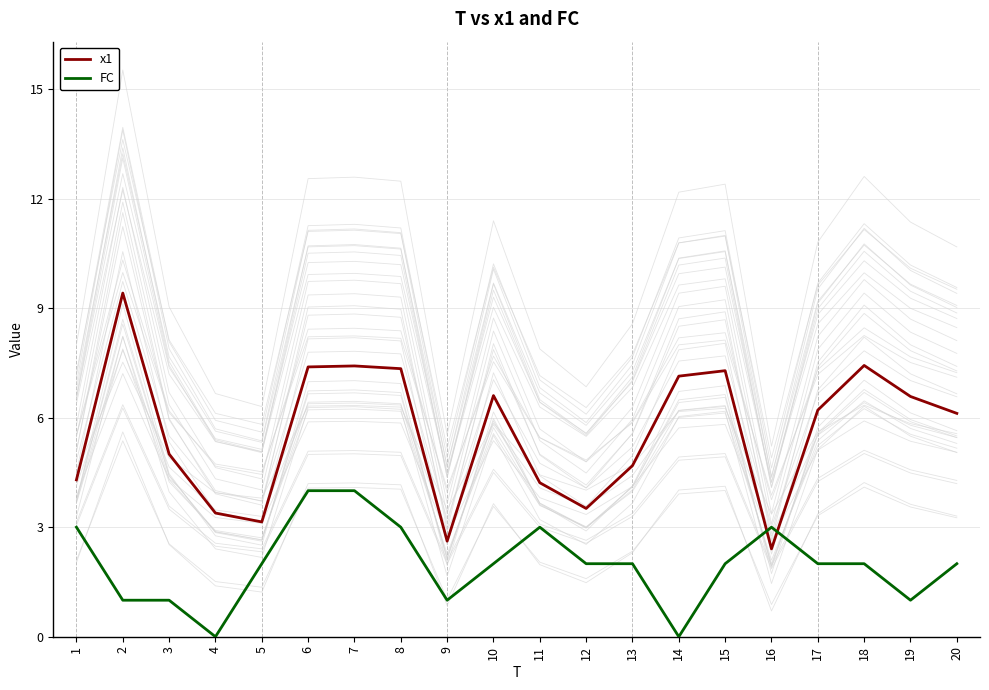

At which category is the sum across all series the highest?

7